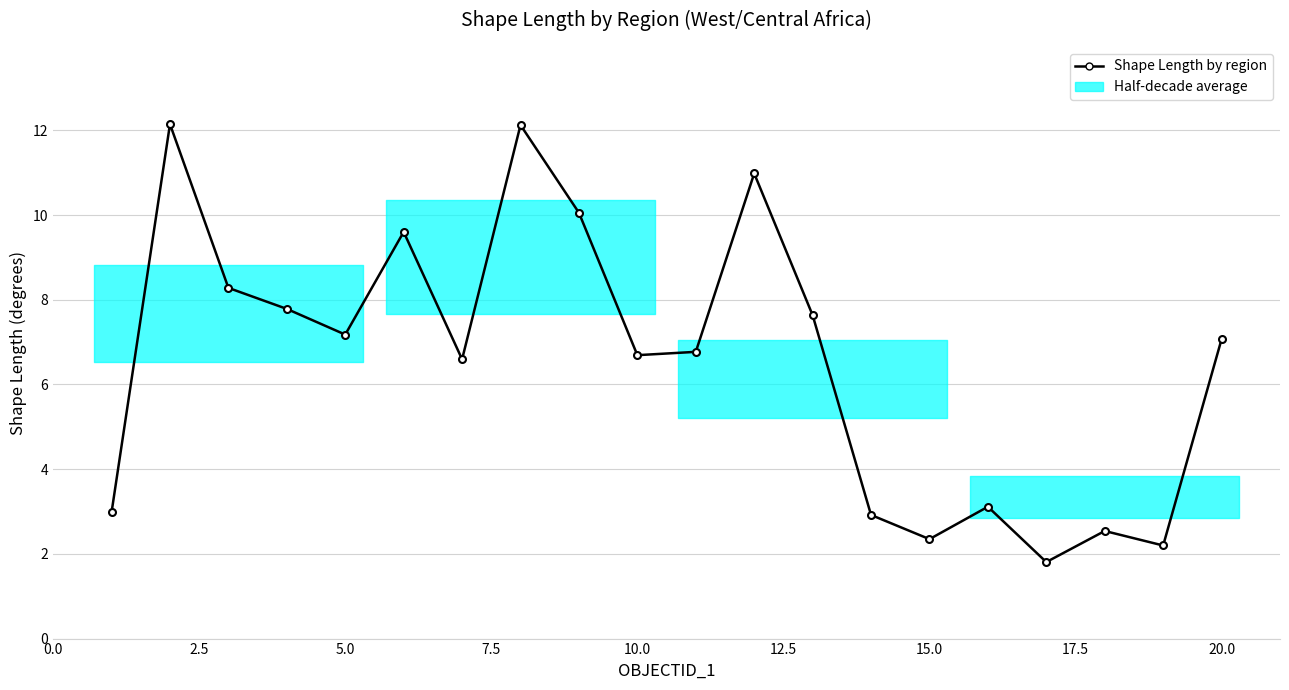

Does the chart display data point markers on the line(s)?

Yes